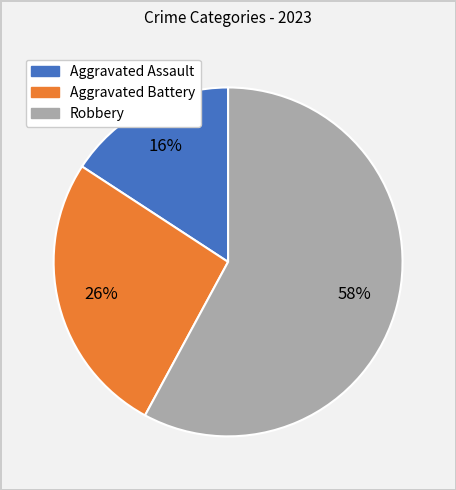

The Aggravated Assault slice represents 16% of the pie. True or false?

True